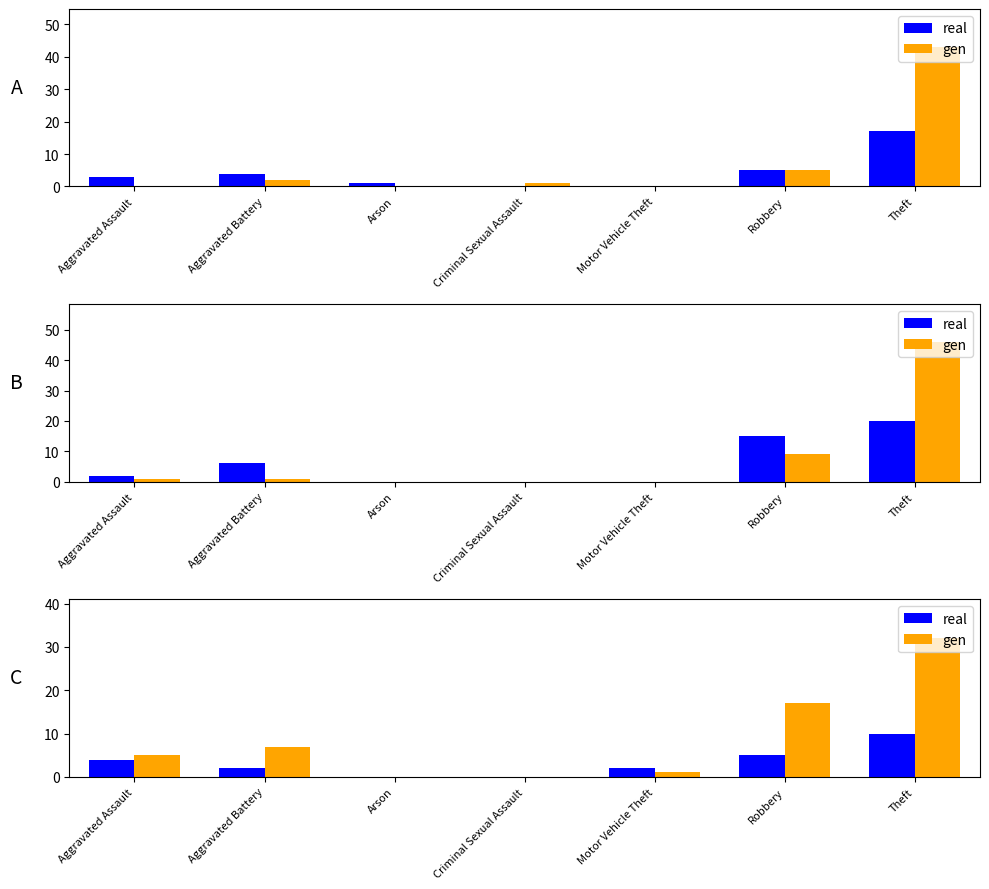

Which series changed the most between Aggravated Battery and Robbery?

gen